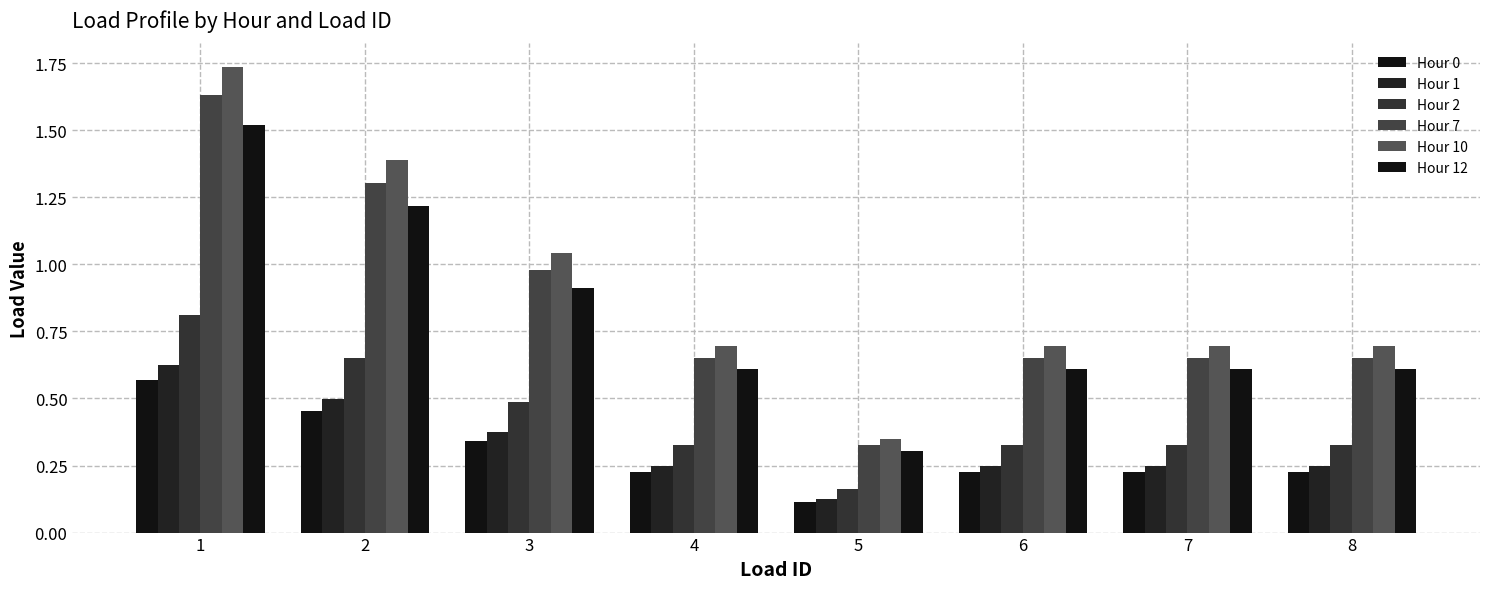

At which category does the chart reach its peak across all series?

1